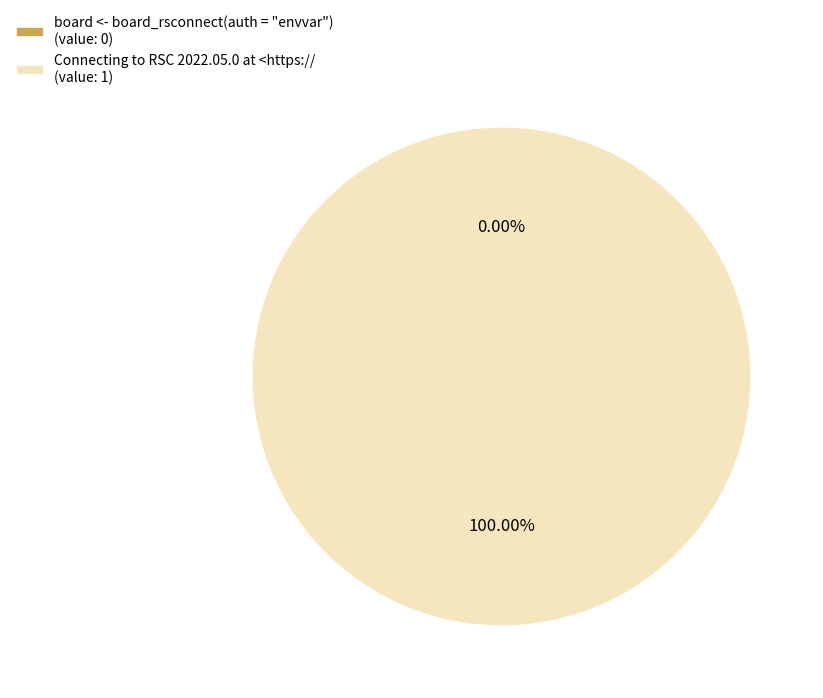

Does board <- board_rsconnect(auth = "envvar") represent more than half of the total?

No